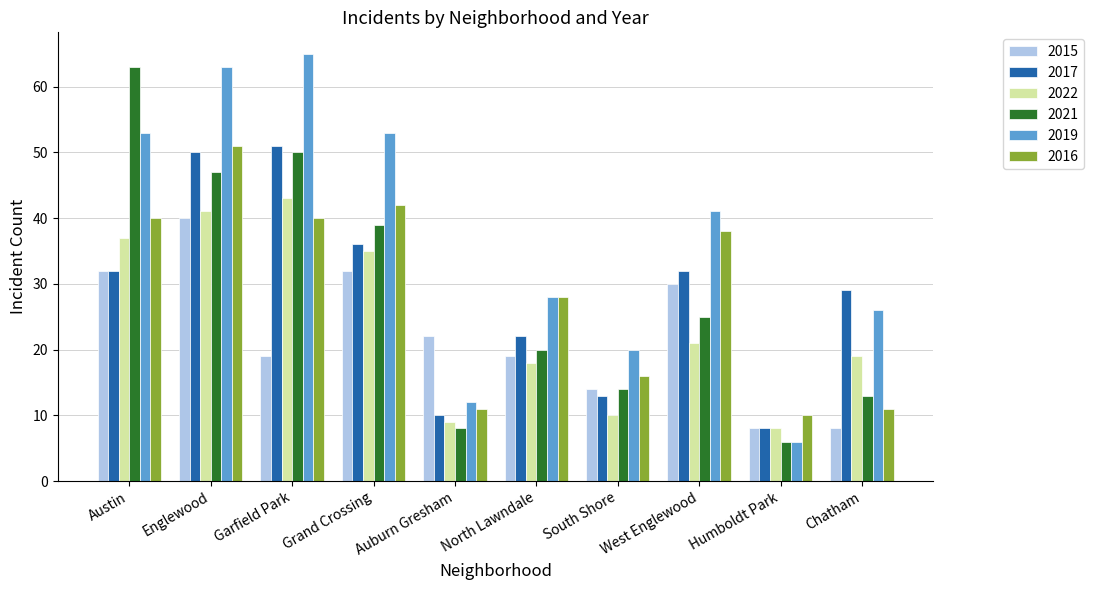

What value does the 2021 series have at South Shore, to the nearest 10?

10